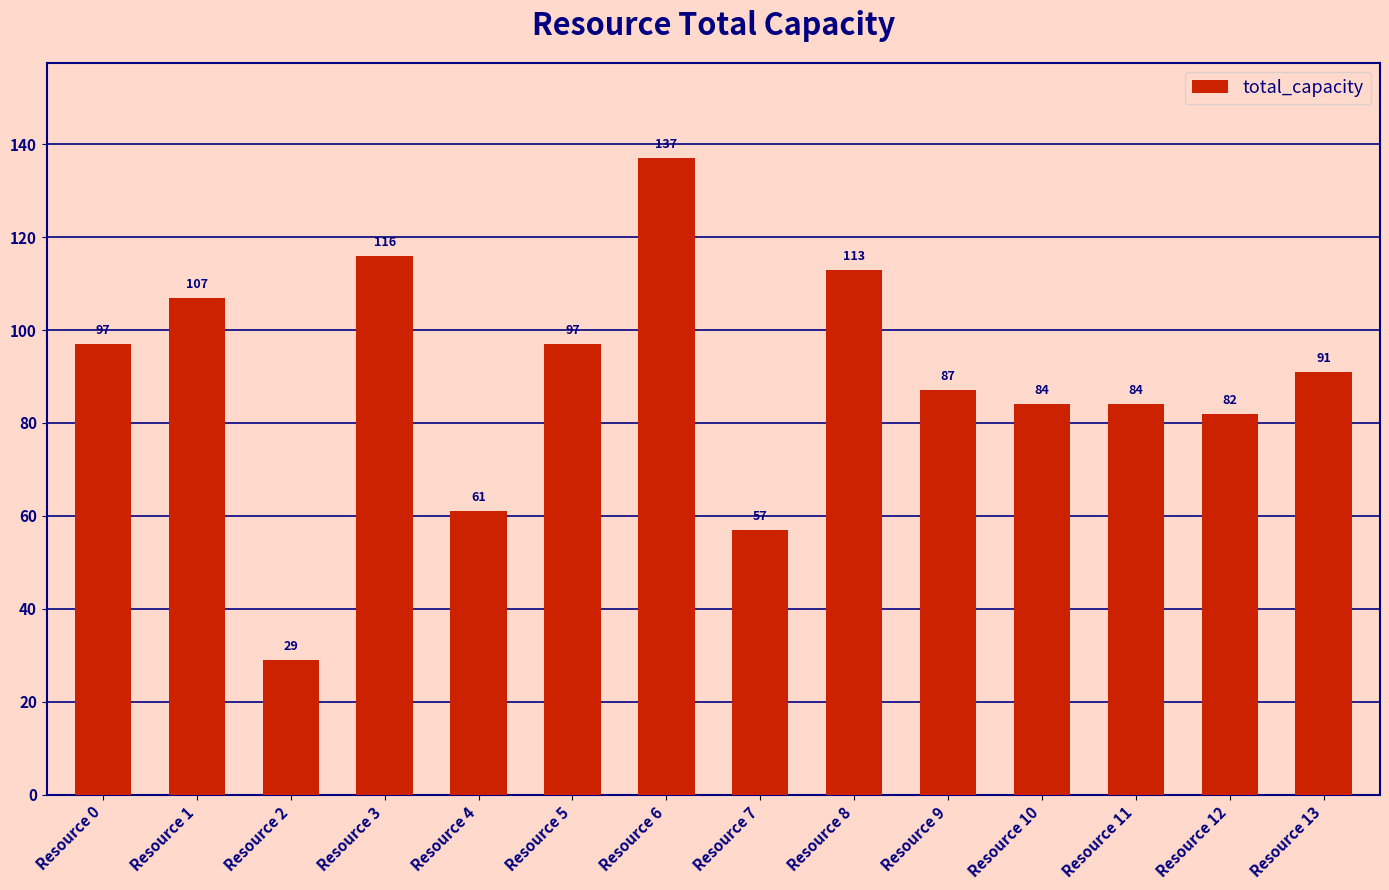

What is the approximate value at Resource 12, to the nearest 5?

80